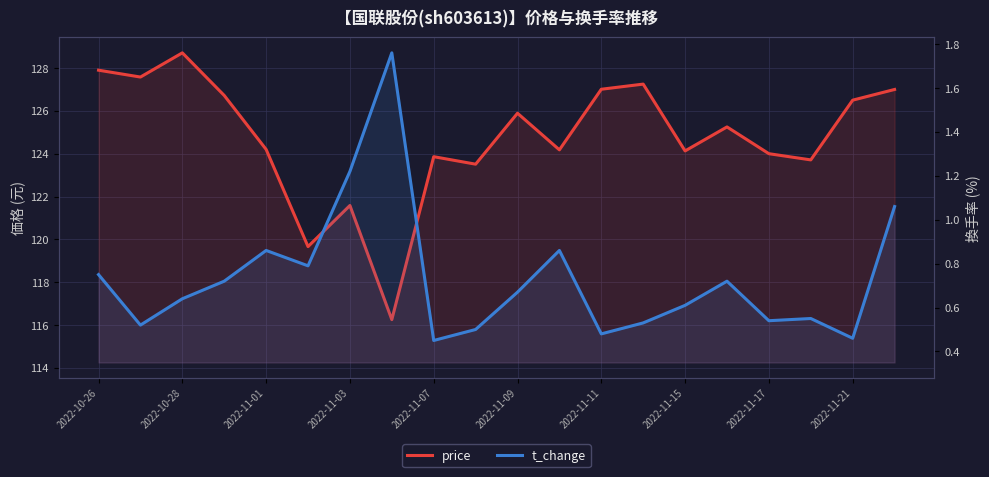

What is the spread (max minus min) of values at 2022-11-15?

123.5